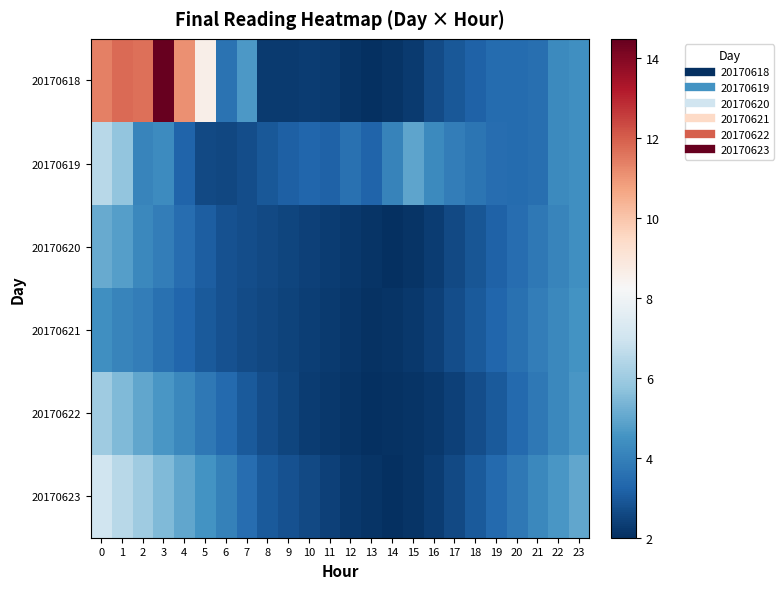

Between 2 and 14, which series saw the biggest shift?

20170618